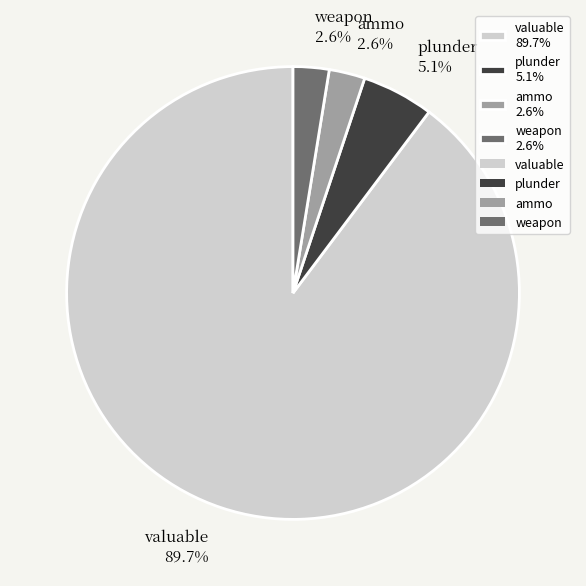

Count the number of slices in the pie.

4